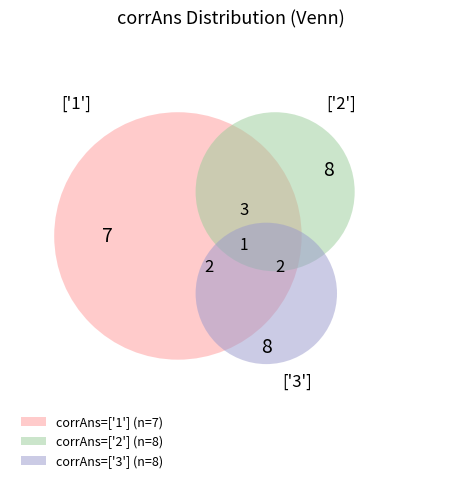

Does corrAns_3 represent more than half of the total?

No